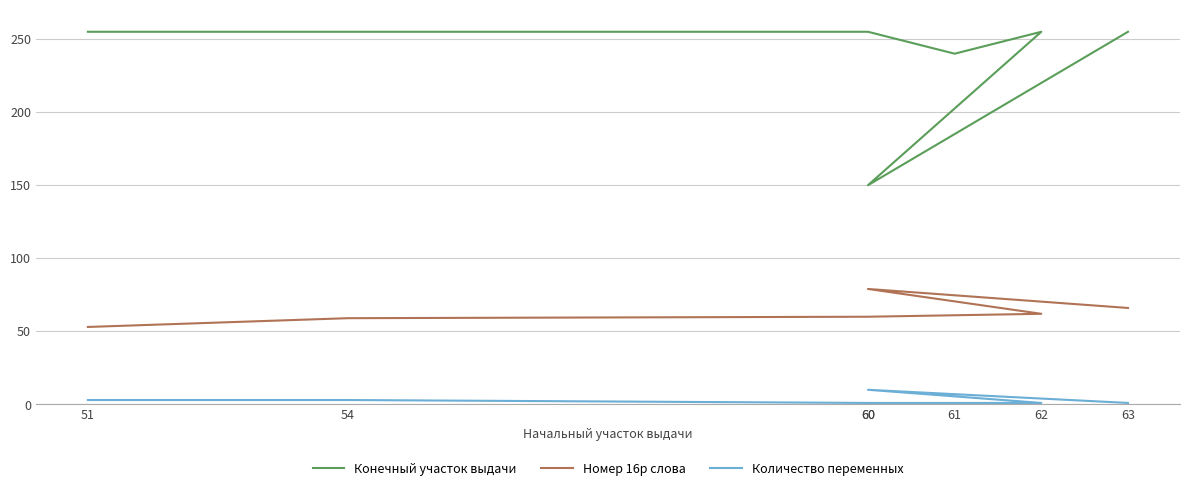

Which has a higher value, 63 or 61?

63